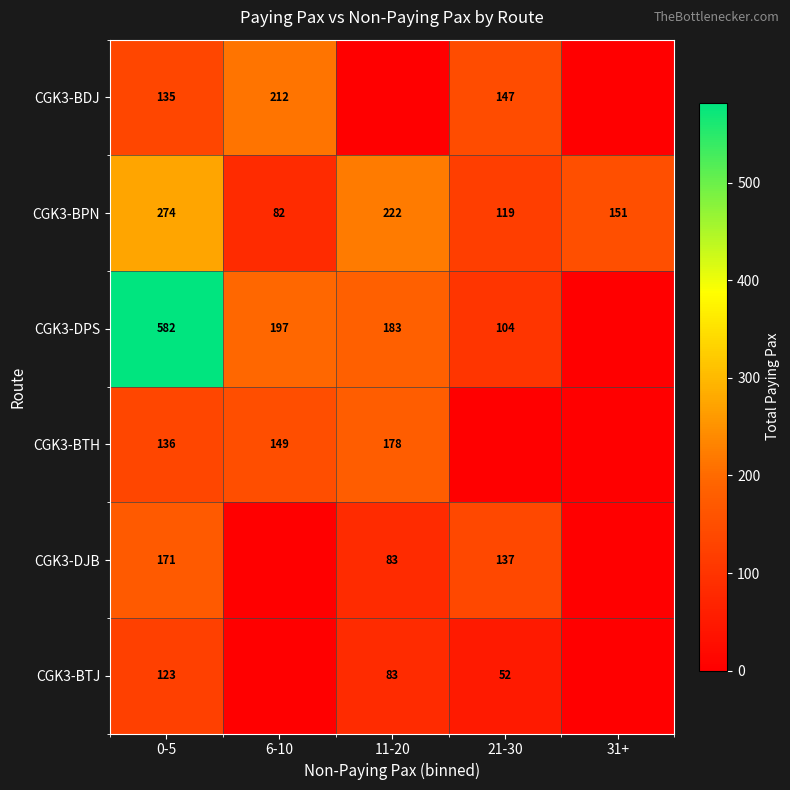

At how many categories does at least one series exceed 25?

5